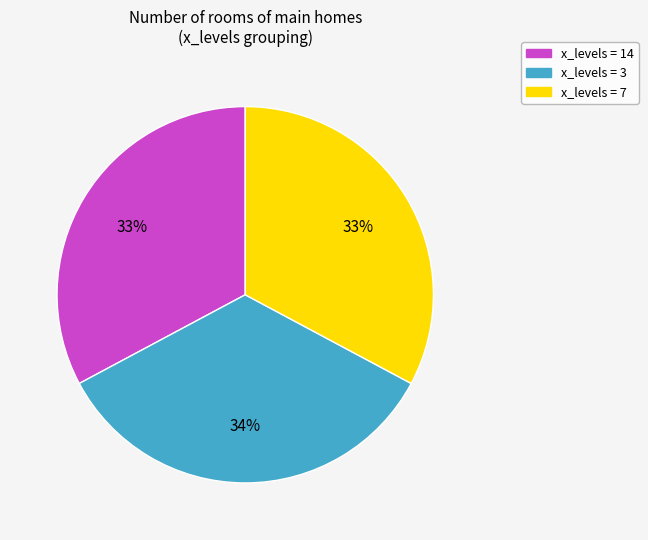

To the nearest percent, what is the average slice percentage?

33%